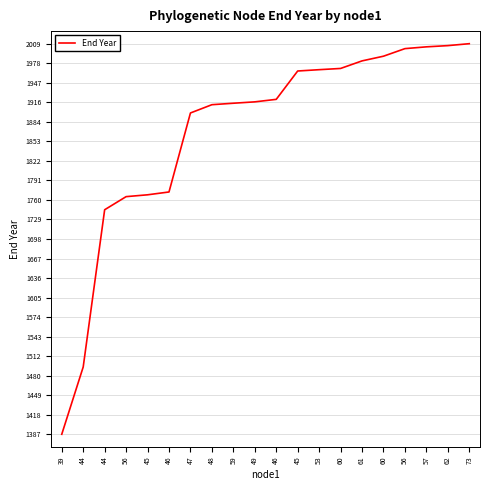

How many lines are shown in the chart?

1